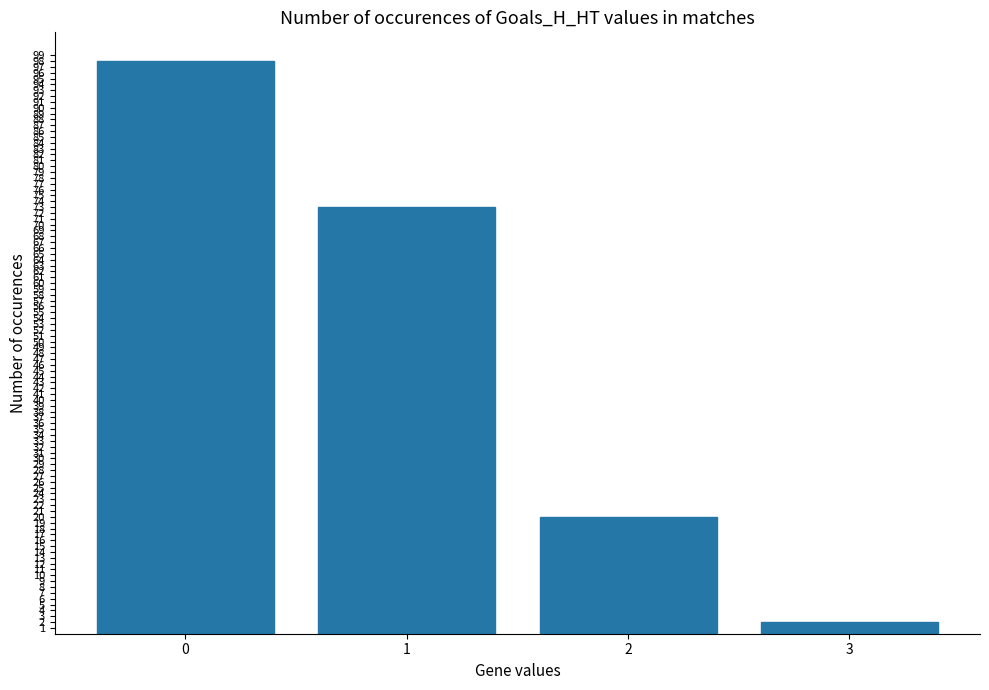

Between 2 and 1, which is larger?

1